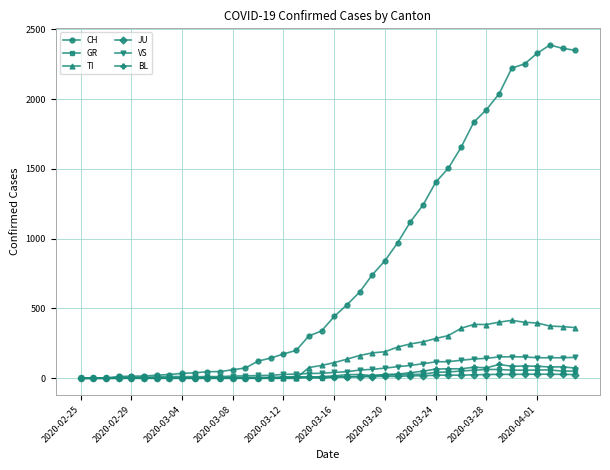

What is the maximum value for BL?

99